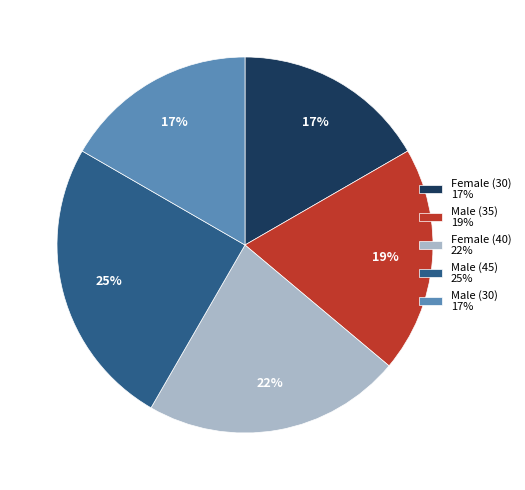

Combined, do Female (40) and Male (45) account for over 50%?

No